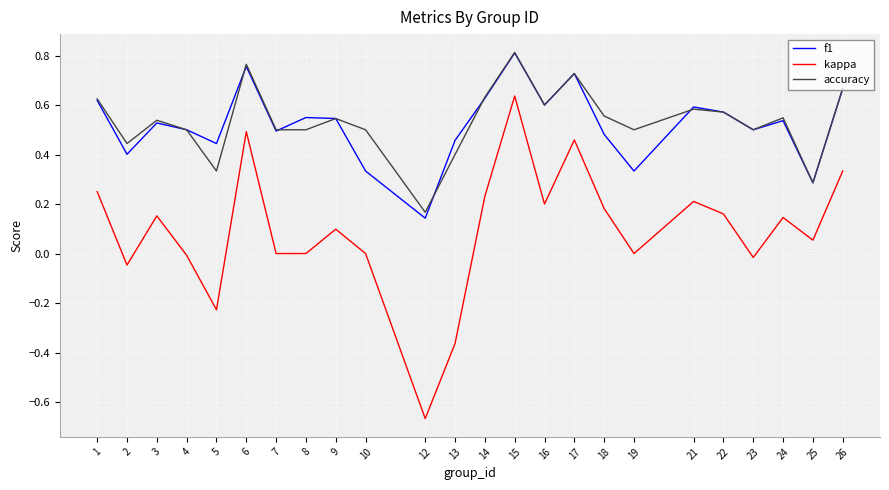

At which category is the sum across all series the highest?

15